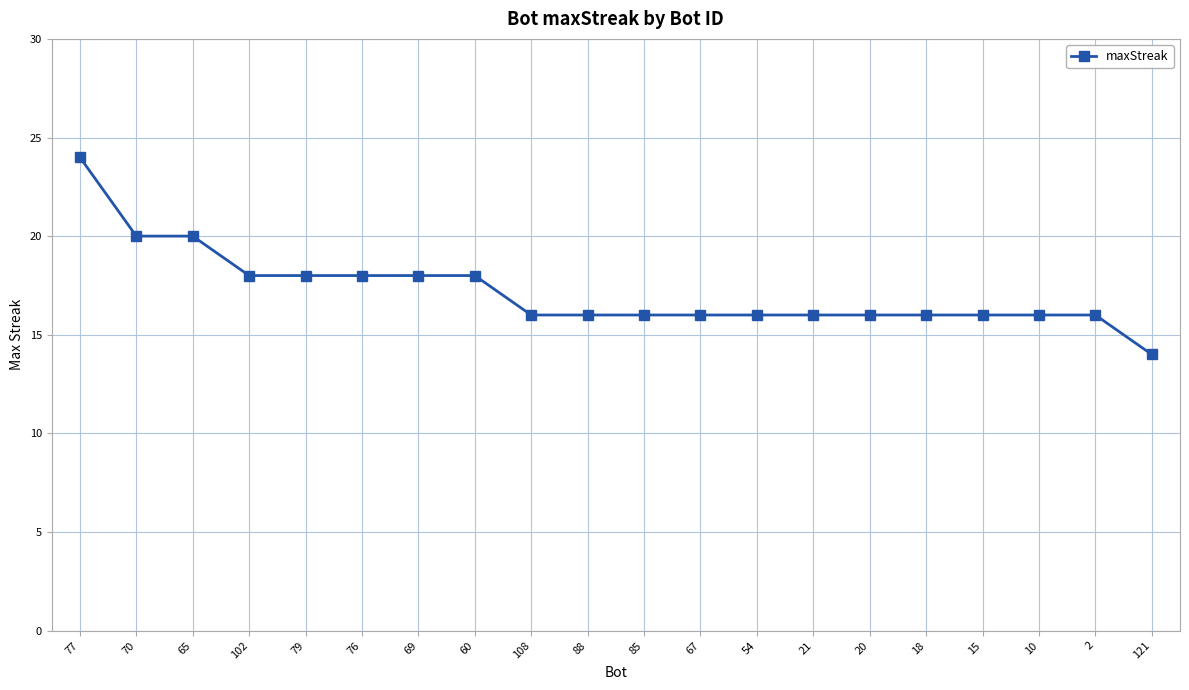

What is the sum of the values at 10 and 67?

32